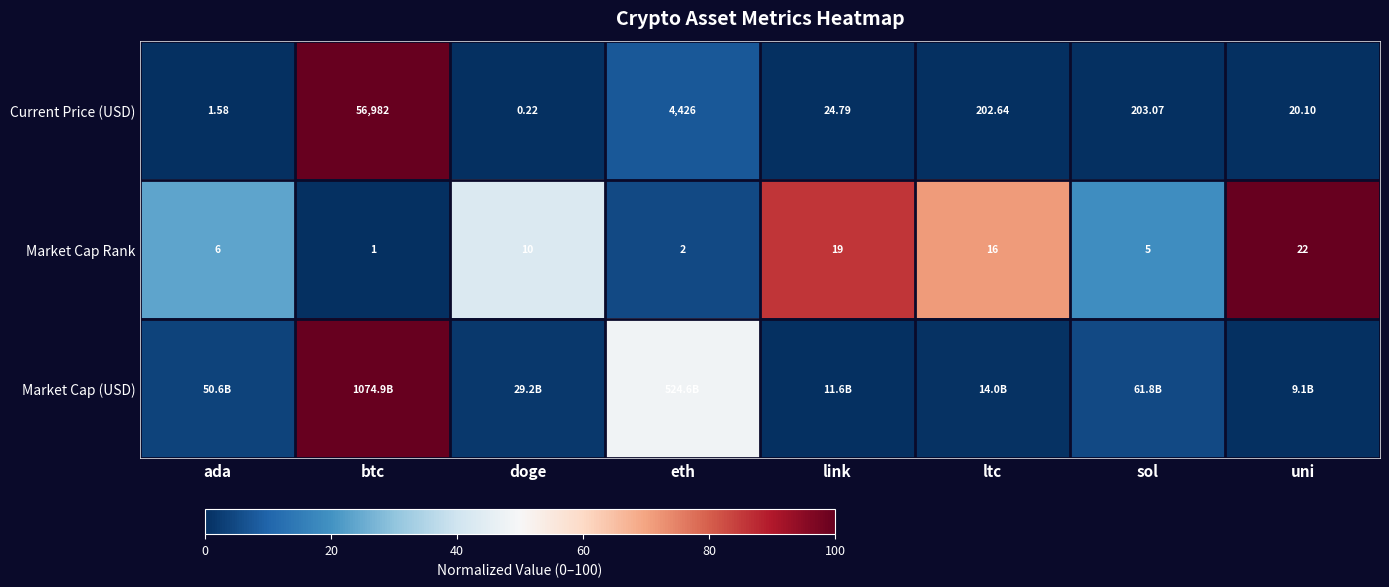

How many data points in Current Price (USD) are above 202?

4